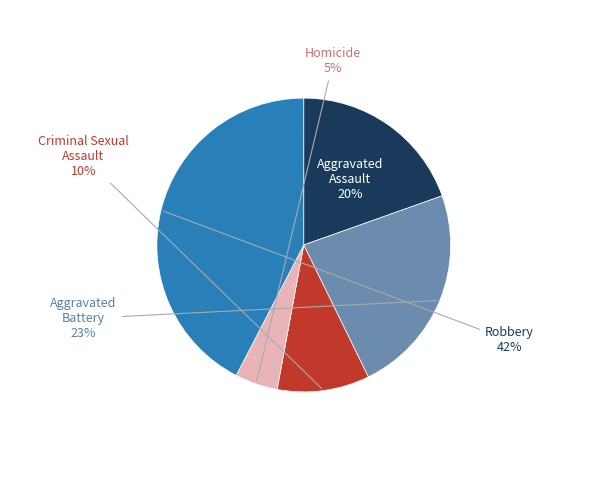

Which slice is the smallest?

Homicide